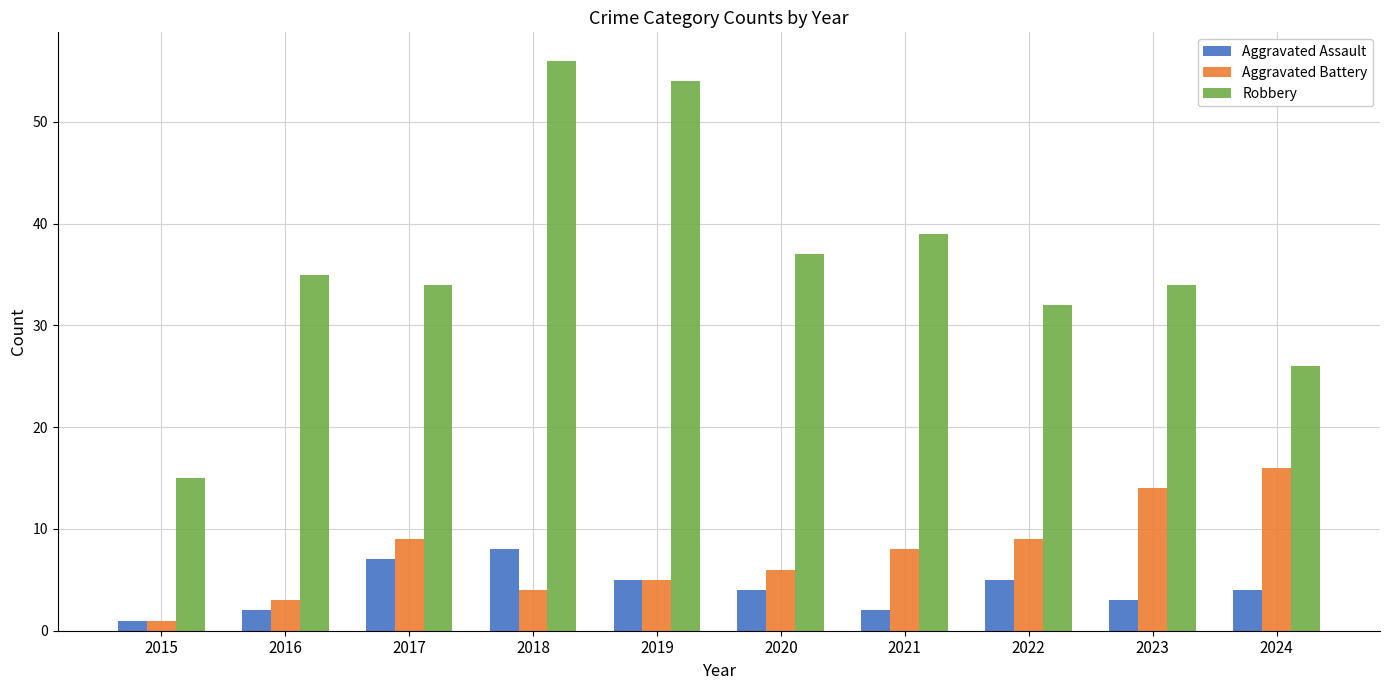

What is the spread (max minus min) of values at 2017?

27